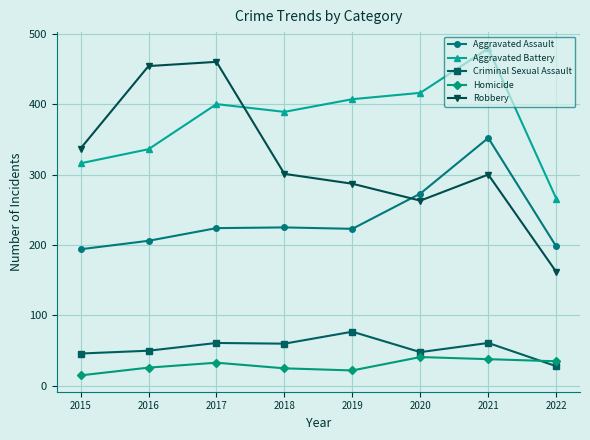

What is the value of the Criminal Sexual Assault point at the 5th from the left?

77